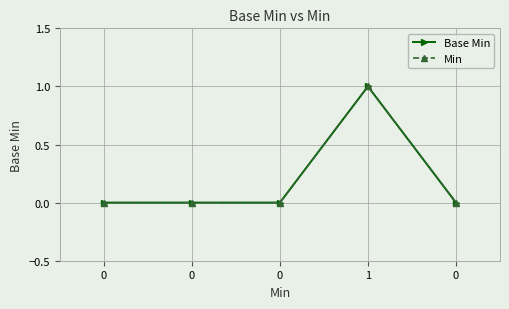

What is the sum of the Base Min values at 0 and 1?

1